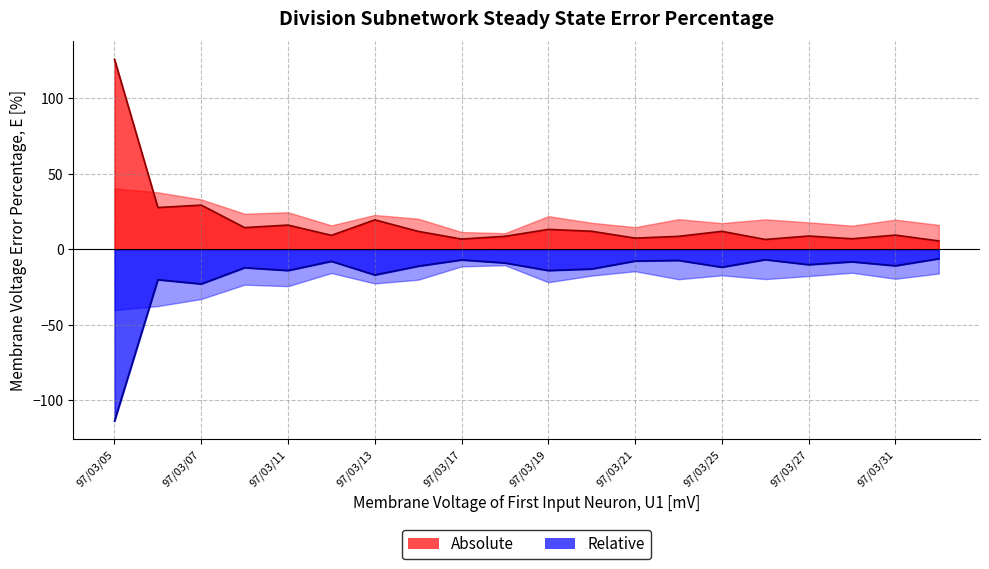

Which category has the highest value in the col_2 line series?

97/03/05